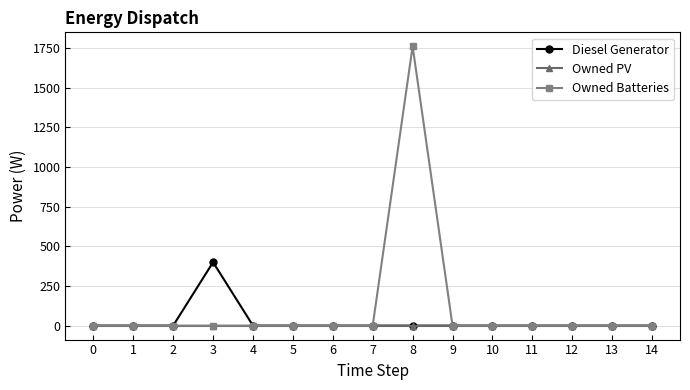

How many lines are shown in the chart?

3